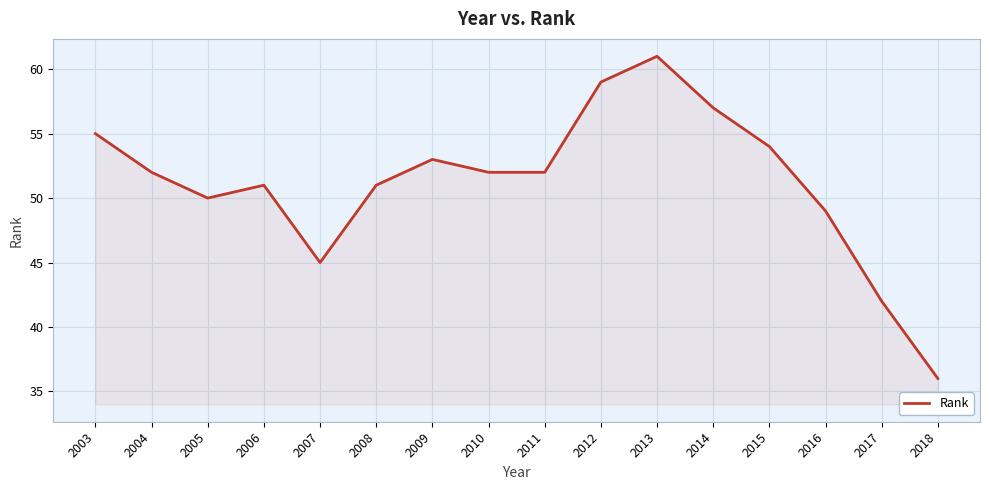

What is the change in value from 2005 to 2010?

+2